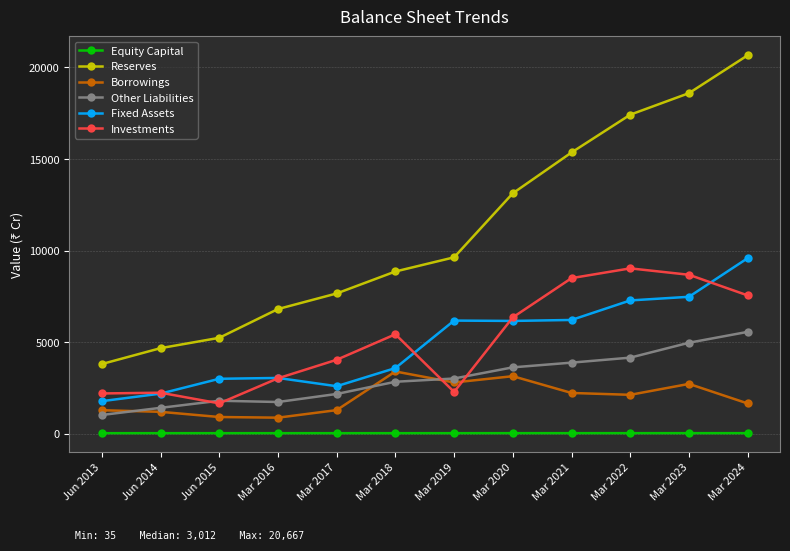

What is the total value across all series at Jun 2015?

12664